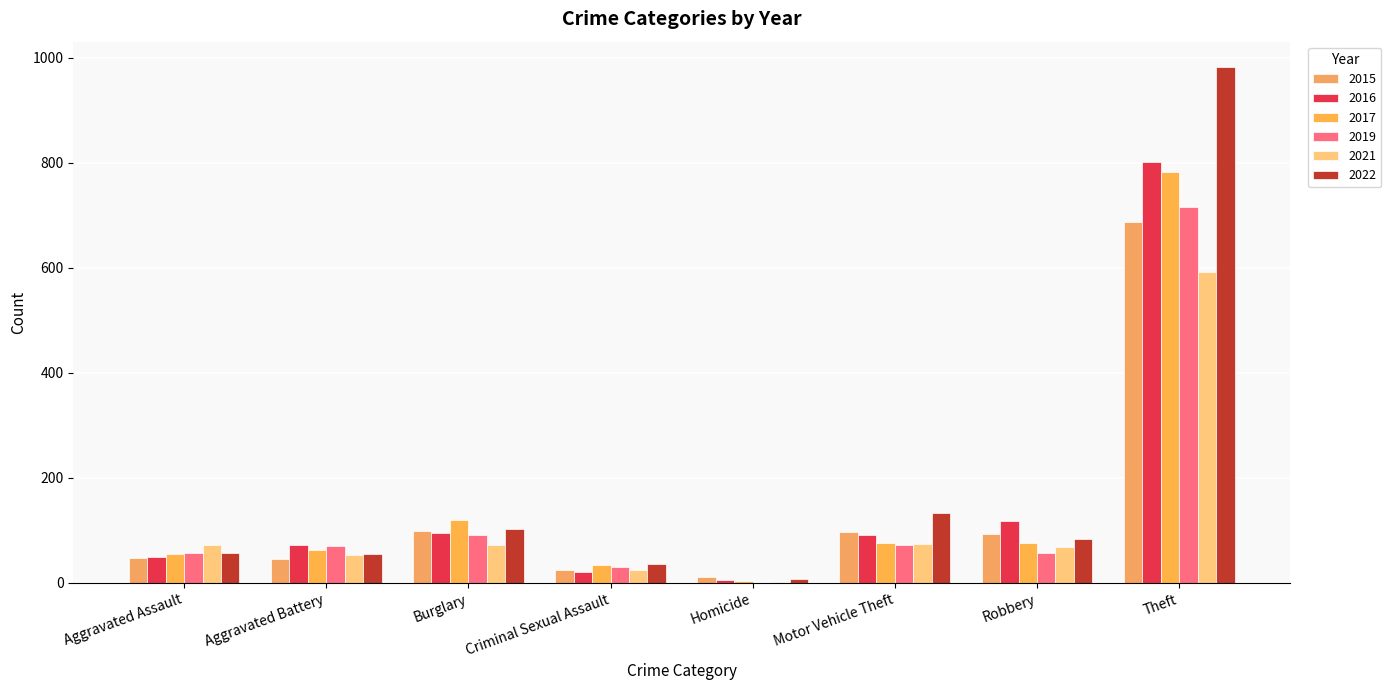

At how many categories does at least one series exceed 218?

1